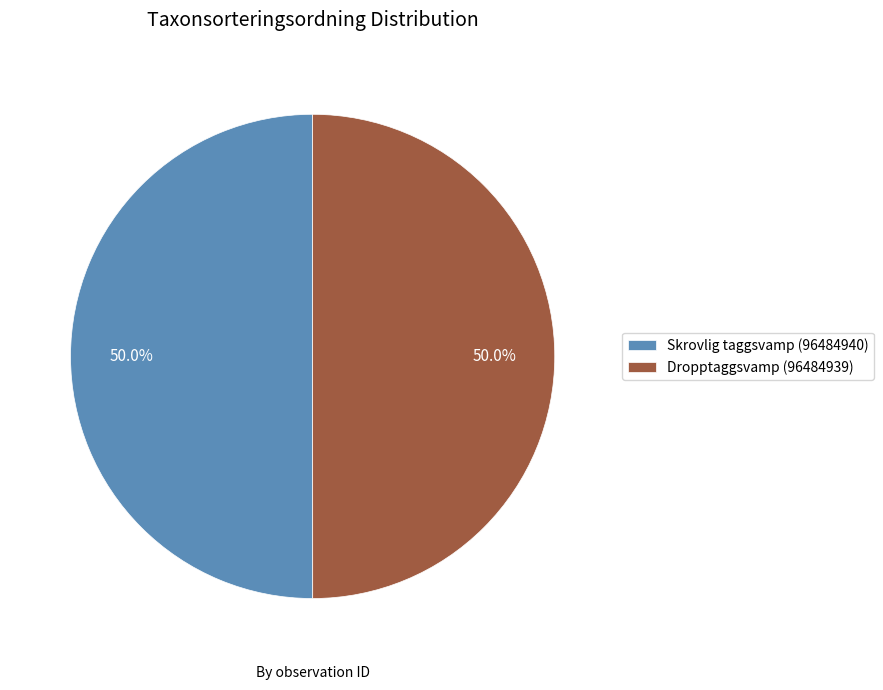

Approximately how many times larger is the value at Dropptaggsvamp (96484939) compared to Skrovlig taggsvamp (96484940)?

1.0